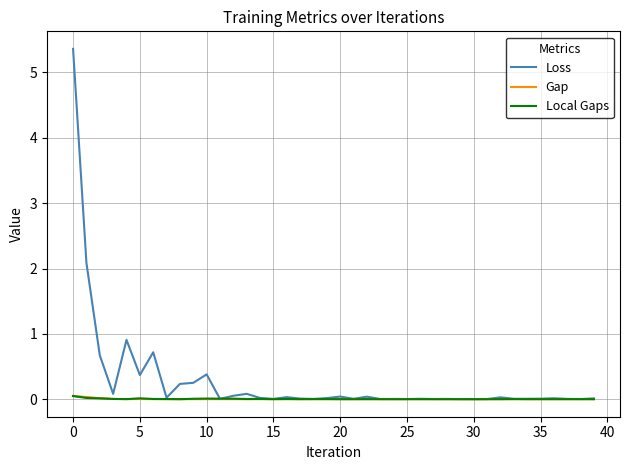

Which series has the largest range (max minus min)?

Loss